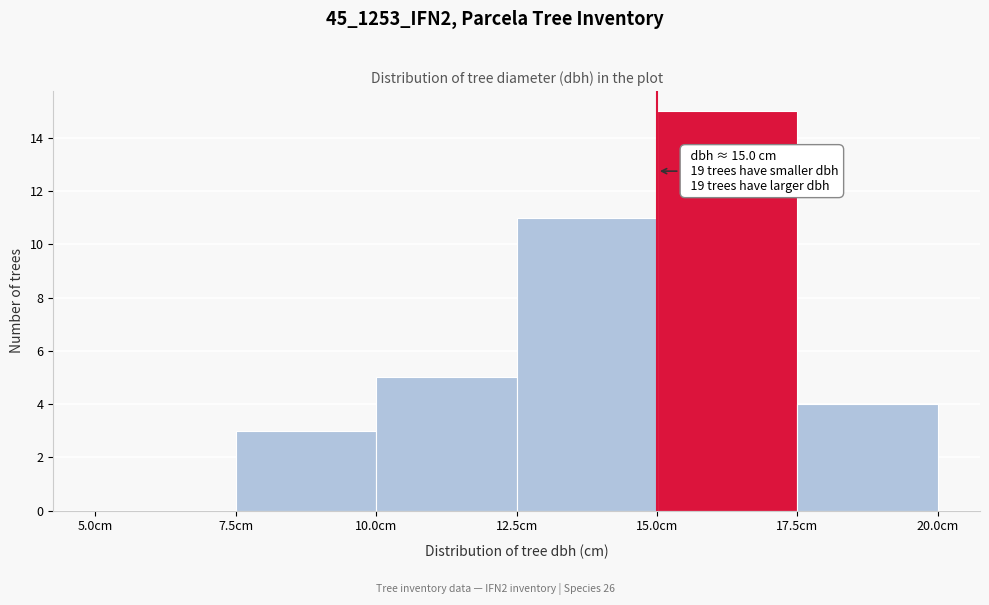

Over which range of the x-axis is the bar tallest?

15.0 to 17.5